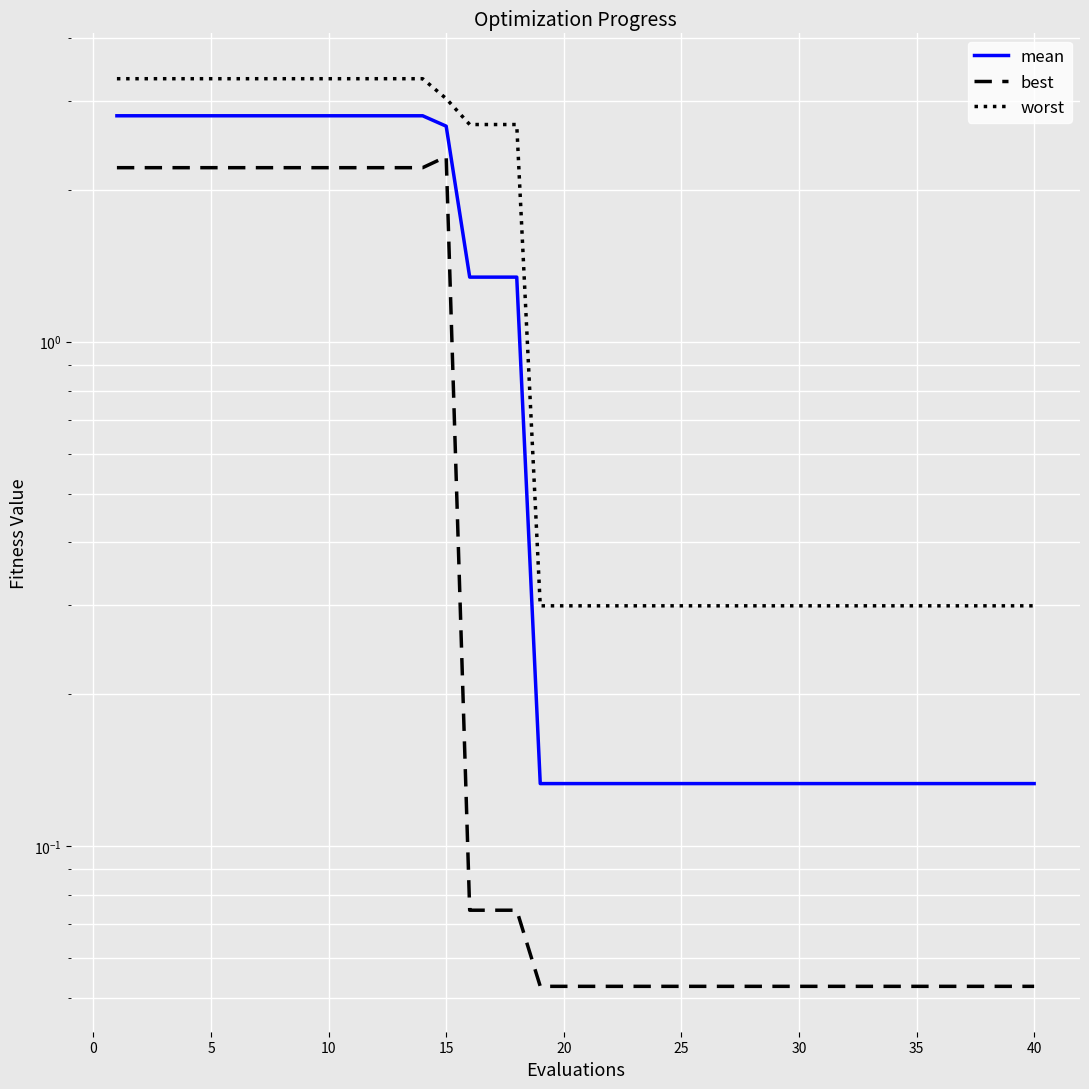

True or false: mean and best cross at least once.

False